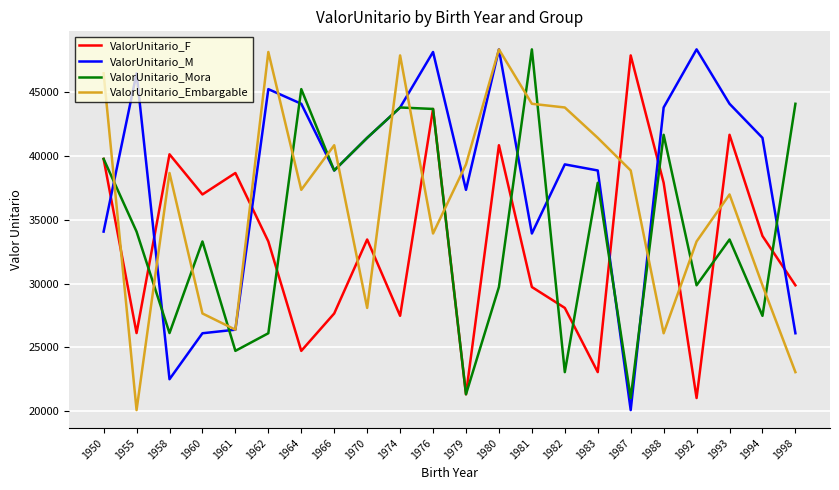

Where is ValorUnitario_F nearest to the value 34458?

1994